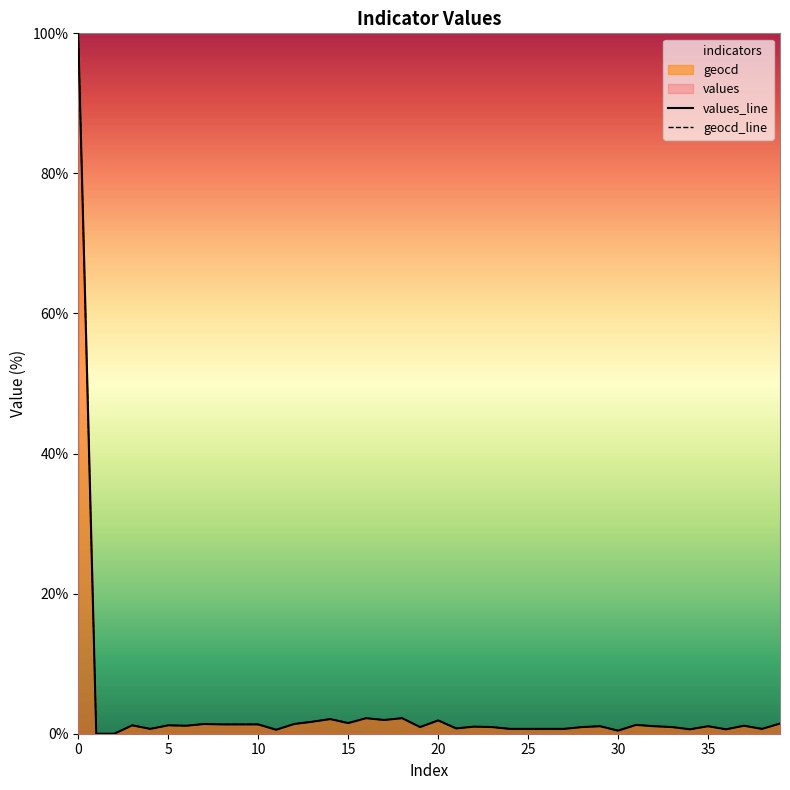

What is the highest value of the geocd_line series?

100.0